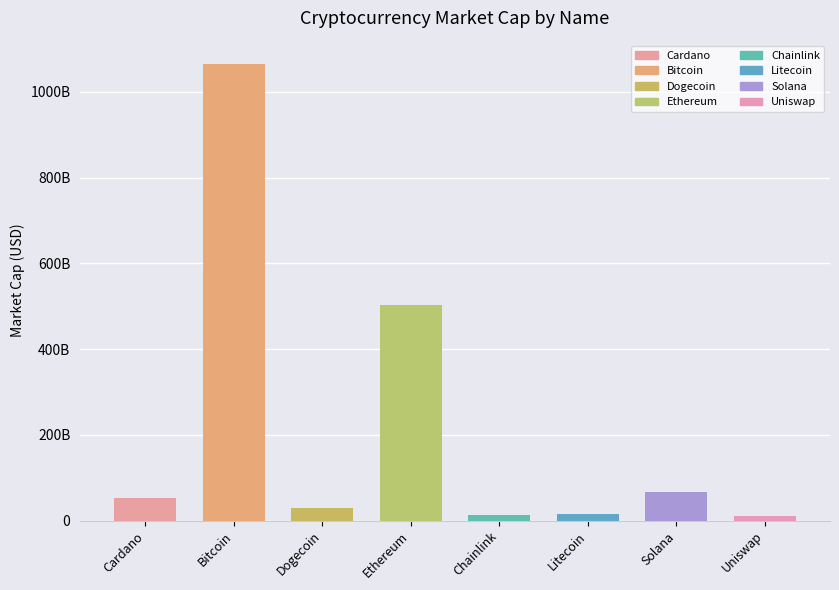

What is the difference between the values at Chainlink and Cardano?

41433324628